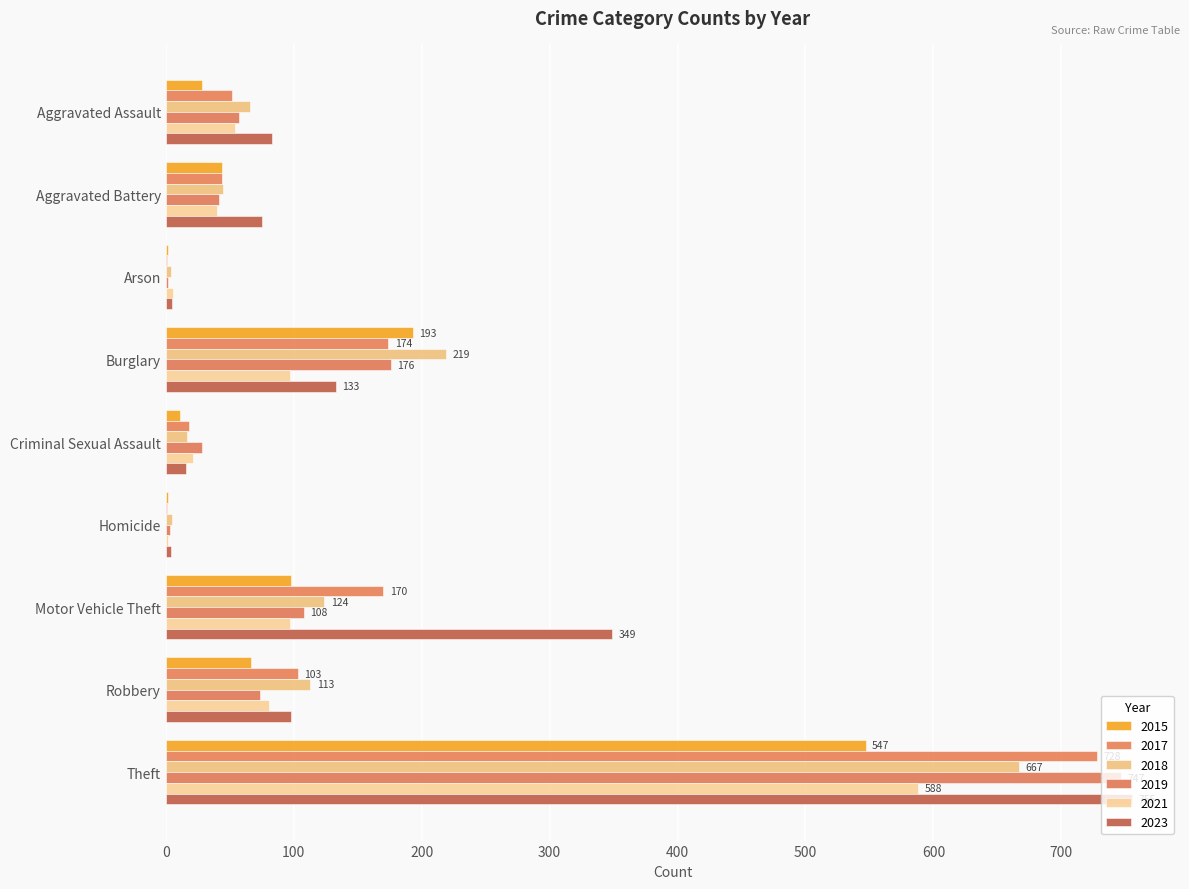

Reading left to right, list all the values displayed in this chart.

2015: Aggravated Assault=28	Aggravated Battery=44	Arson=2	Burglary=193	Criminal Sexual Assault=11	Homicide=2	Motor Vehicle Theft=98	Robbery=67	Theft=547
2017: Aggravated Assault=52	Aggravated Battery=44	Arson=1	Burglary=174	Criminal Sexual Assault=18	Homicide=1	Motor Vehicle Theft=170	Robbery=103	Theft=728
2018: Aggravated Assault=66	Aggravated Battery=45	Arson=4	Burglary=219	Criminal Sexual Assault=17	Homicide=5	Motor Vehicle Theft=124	Robbery=113	Theft=667
2019: Aggravated Assault=57	Aggravated Battery=42	Arson=2	Burglary=176	Criminal Sexual Assault=28	Homicide=3	Motor Vehicle Theft=108	Robbery=74	Theft=747
2021: Aggravated Assault=54	Aggravated Battery=40	Arson=6	Burglary=97	Criminal Sexual Assault=21	Homicide=2	Motor Vehicle Theft=97	Robbery=81	Theft=588
2023: Aggravated Assault=83	Aggravated Battery=75	Arson=5	Burglary=133	Criminal Sexual Assault=16	Homicide=4	Motor Vehicle Theft=349	Robbery=98	Theft=755